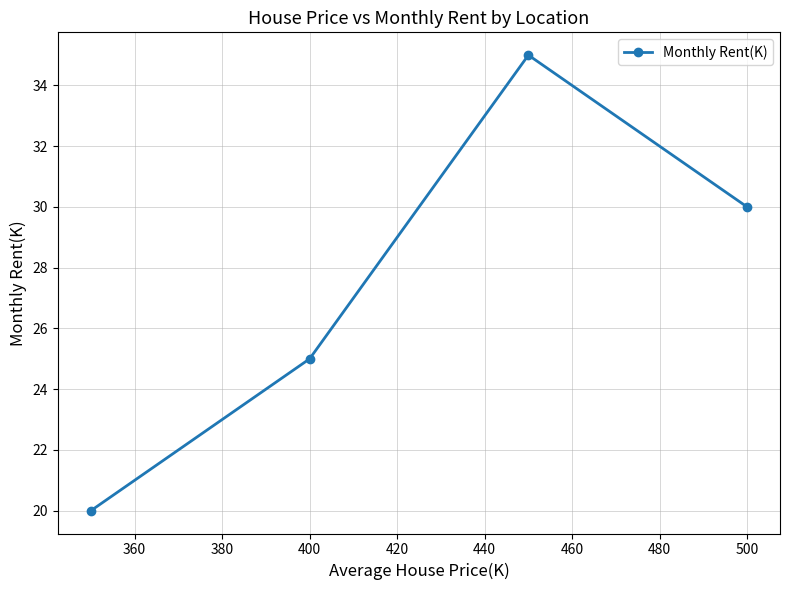

What is the difference between the second highest and second lowest values?

5